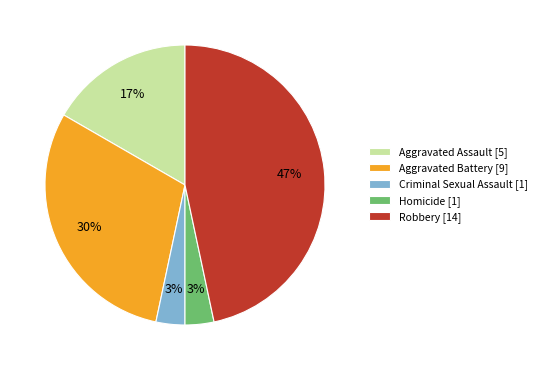

The Criminal Sexual Assault slice represents 14% of the pie. True or false?

False